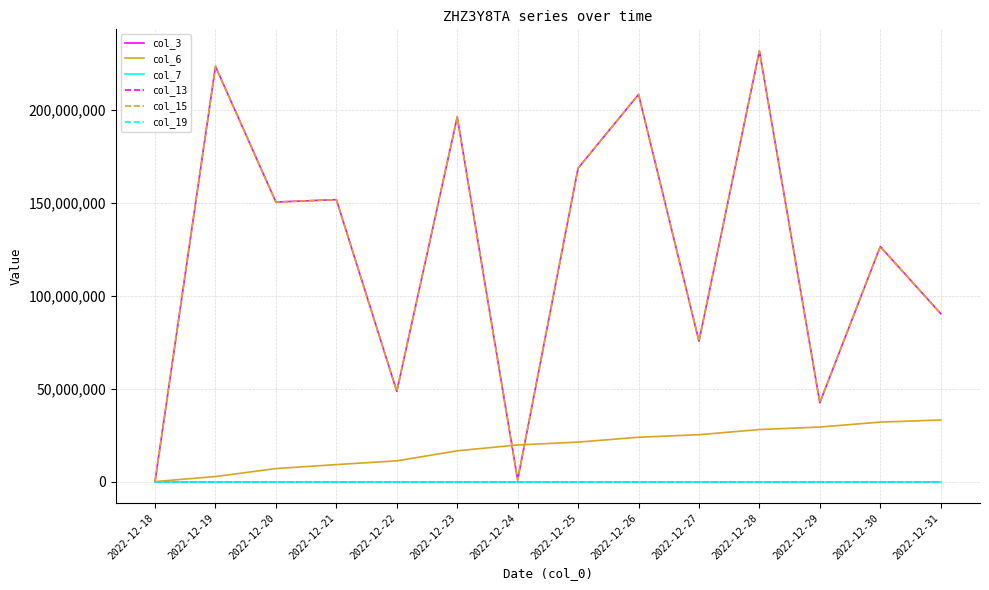

Does the chart display data point markers on the line(s)?

No